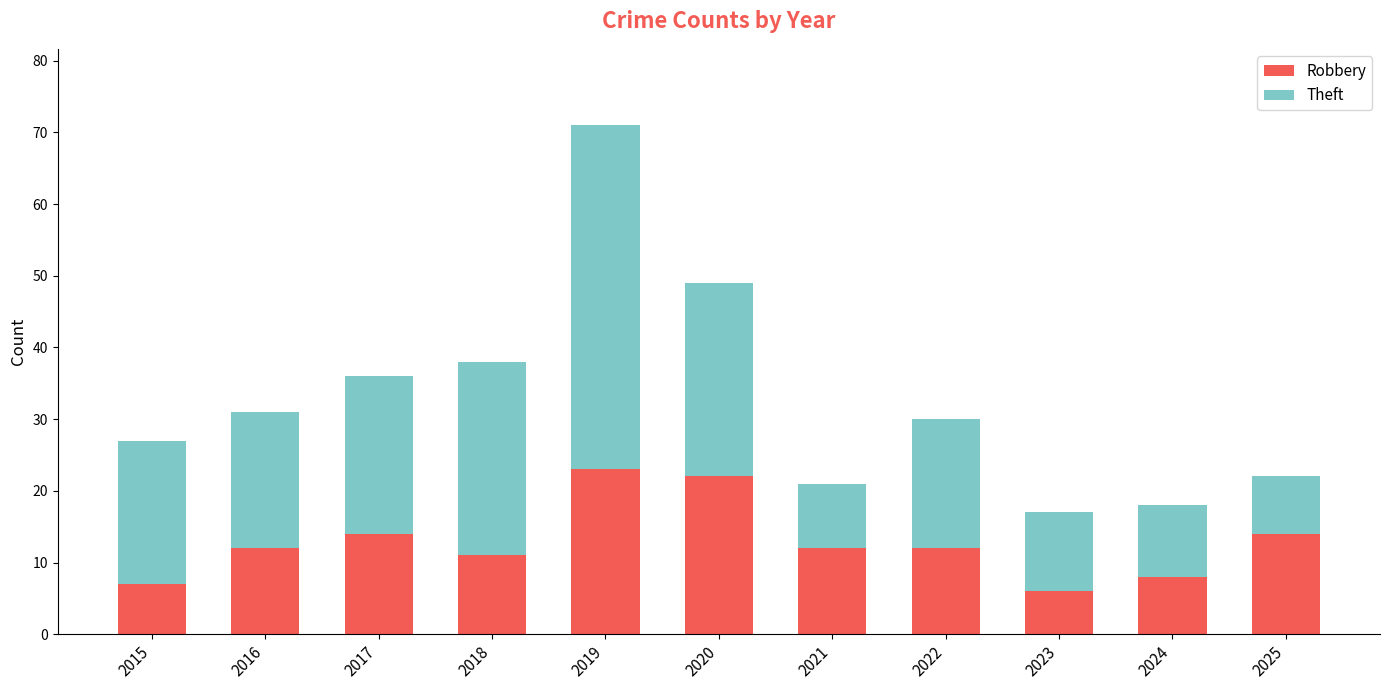

How many series are shown in this chart?

2